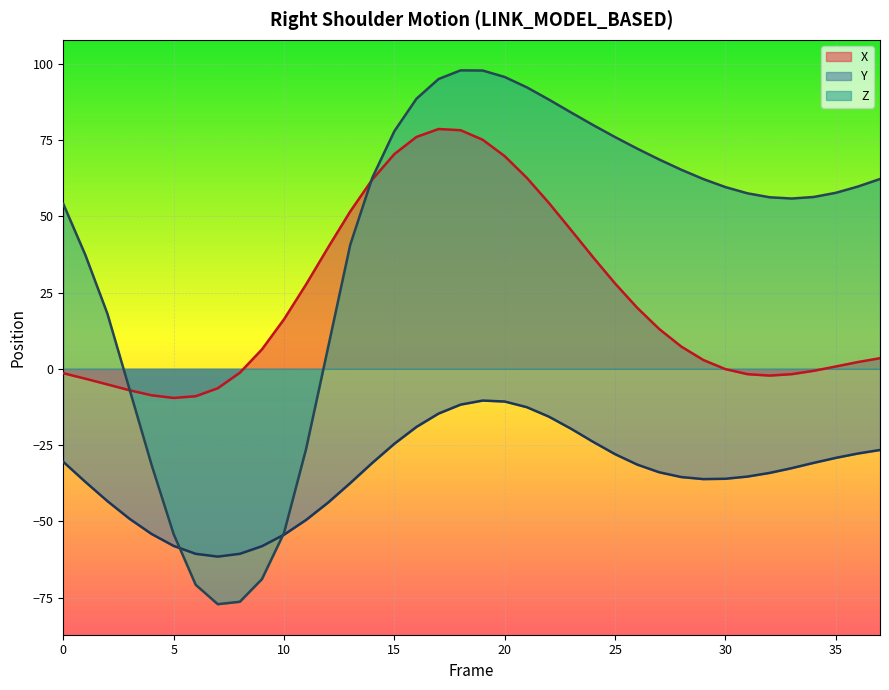

How many values in X are below zero?

14